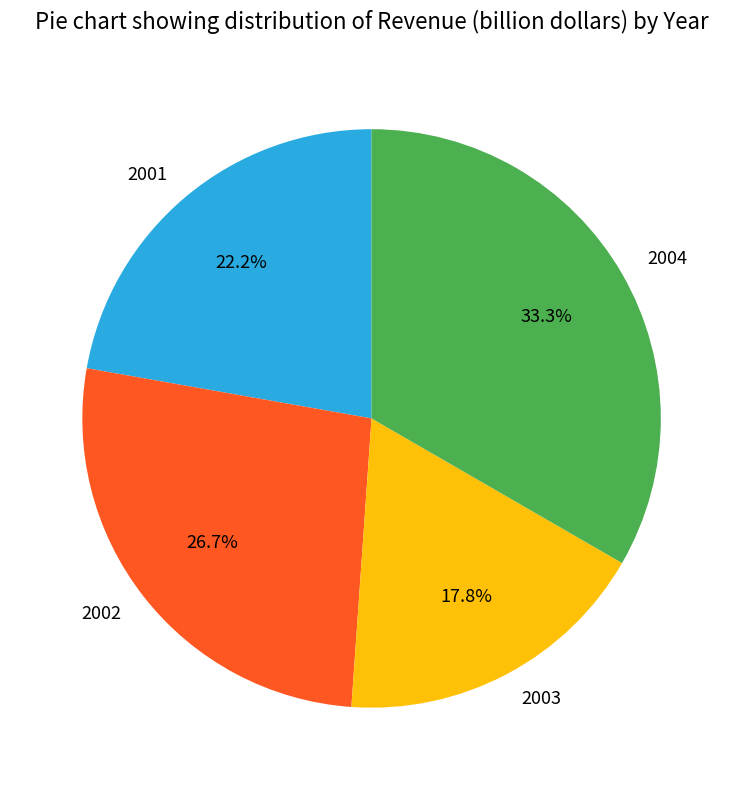

Is it true that 2003 is 18% of the pie?

True